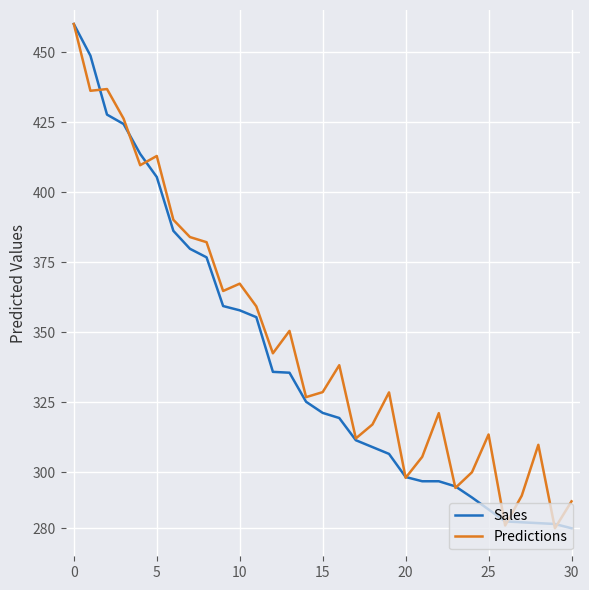

What is the smallest value displayed?

280.0